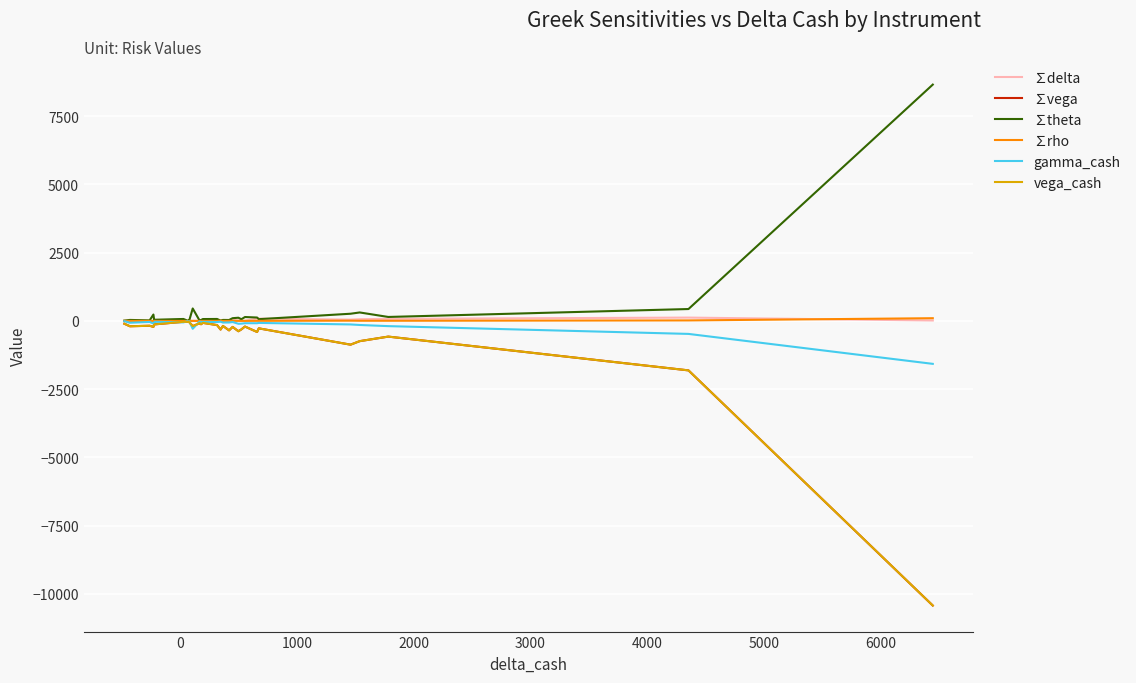

At how many categories does at least one series exceed 2127?

1